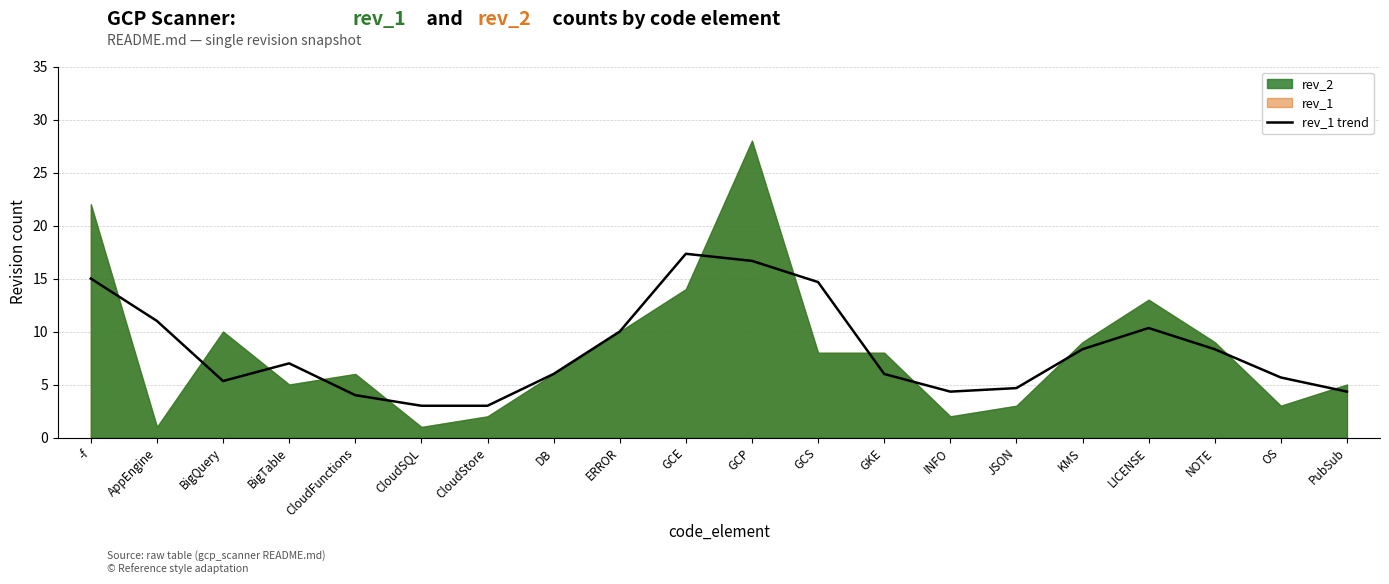

How many points are lower than both their immediate neighbors (excluding endpoints)?

2